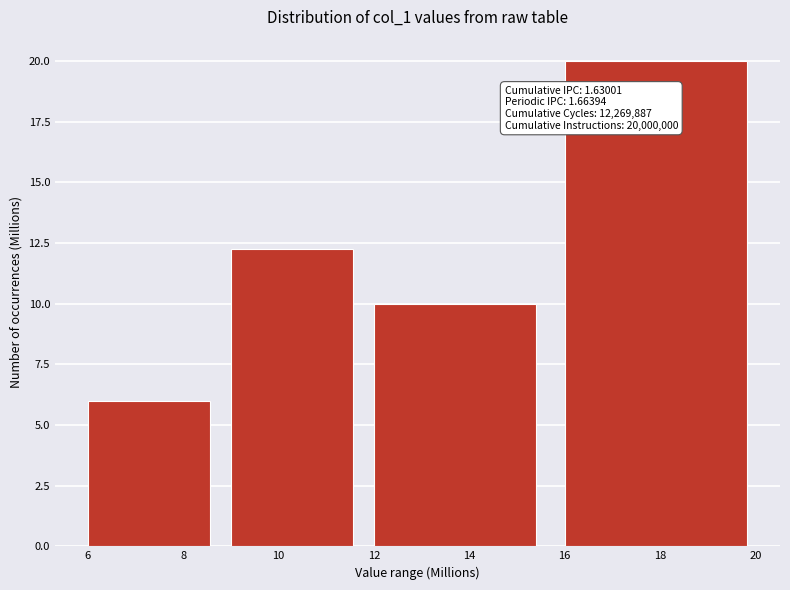

Reading left to right, extract all data points from this chart.

6.0	12.3	10.0	20.0